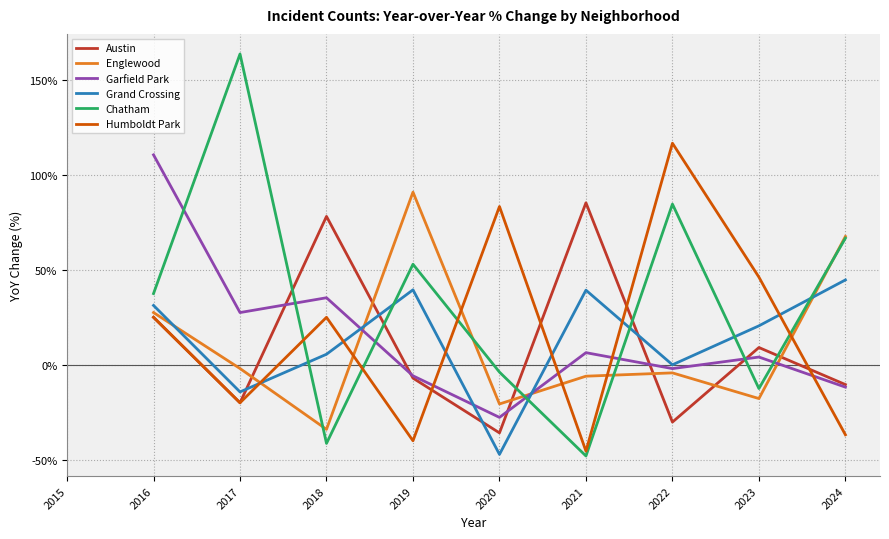

Does the chart have visible grid lines?

Yes